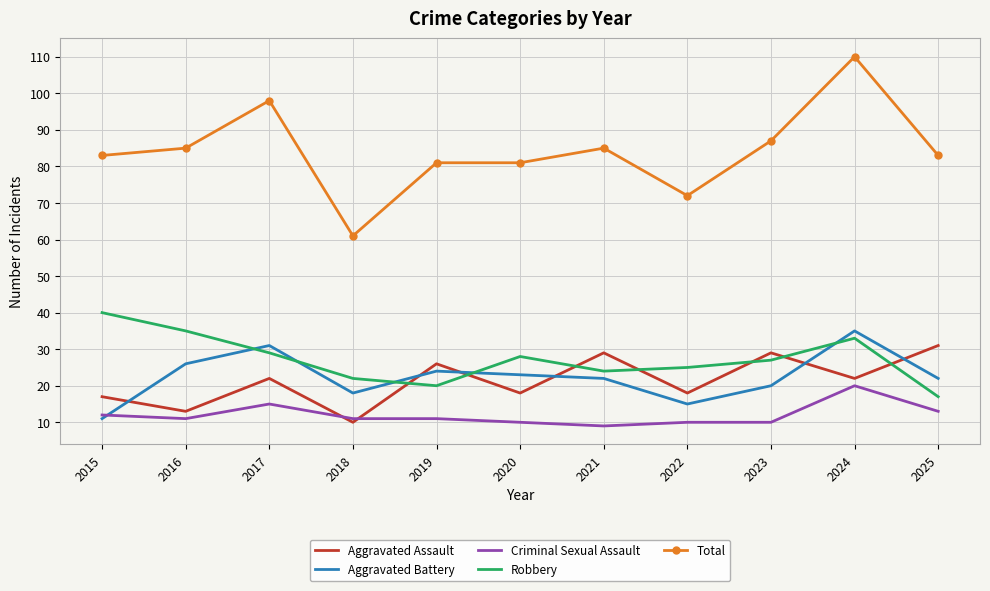

True or false: Total and Criminal Sexual Assault intersect in this chart.

False